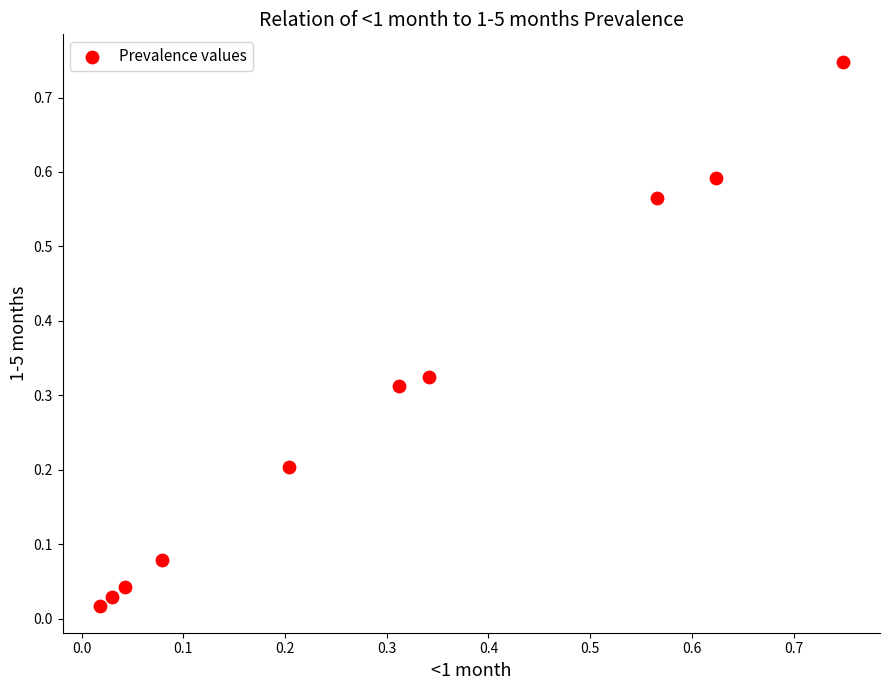

Count the number of points in this scatter plot.

10